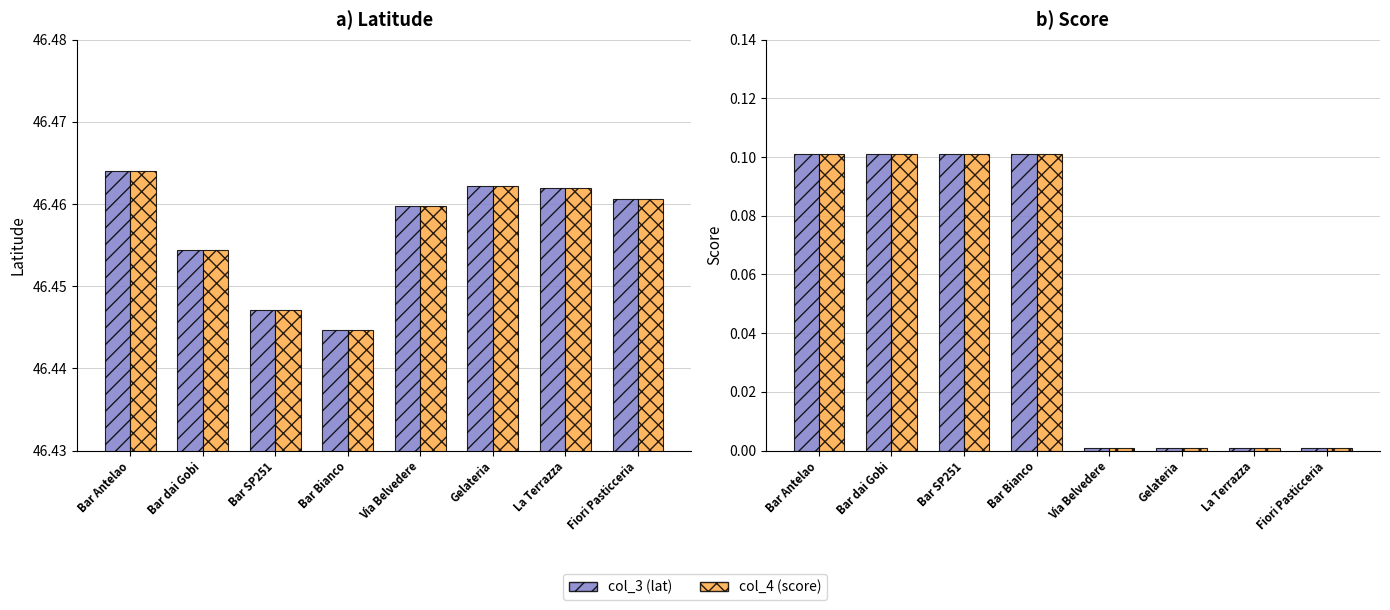

Count the number of categories in the chart.

8